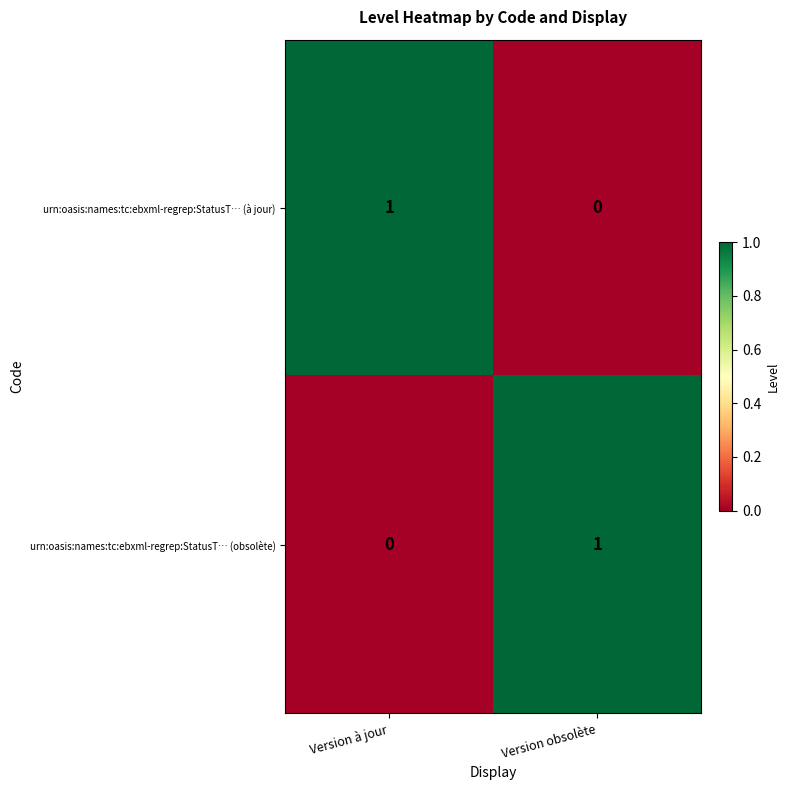

At how many categories does at least one series exceed 0?

2